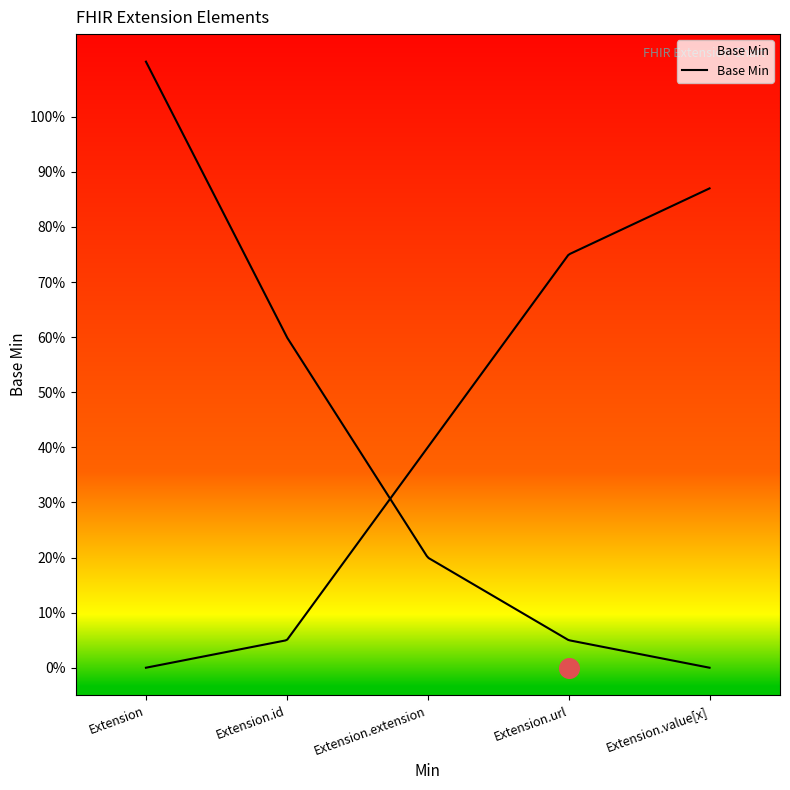

Between Extension.url and Extension.value[x], which is larger?

Extension.url